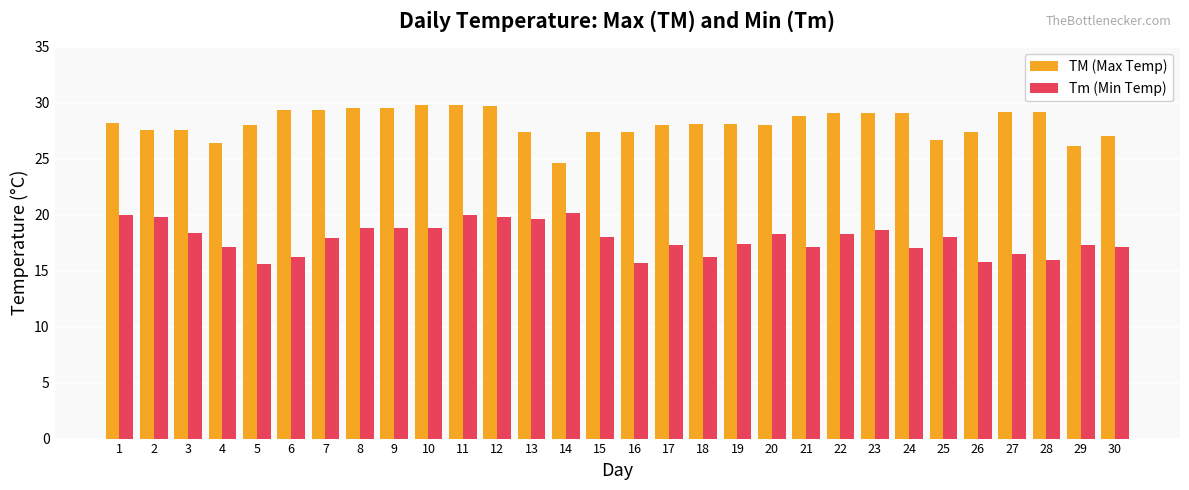

What is the smallest value displayed?

15.6